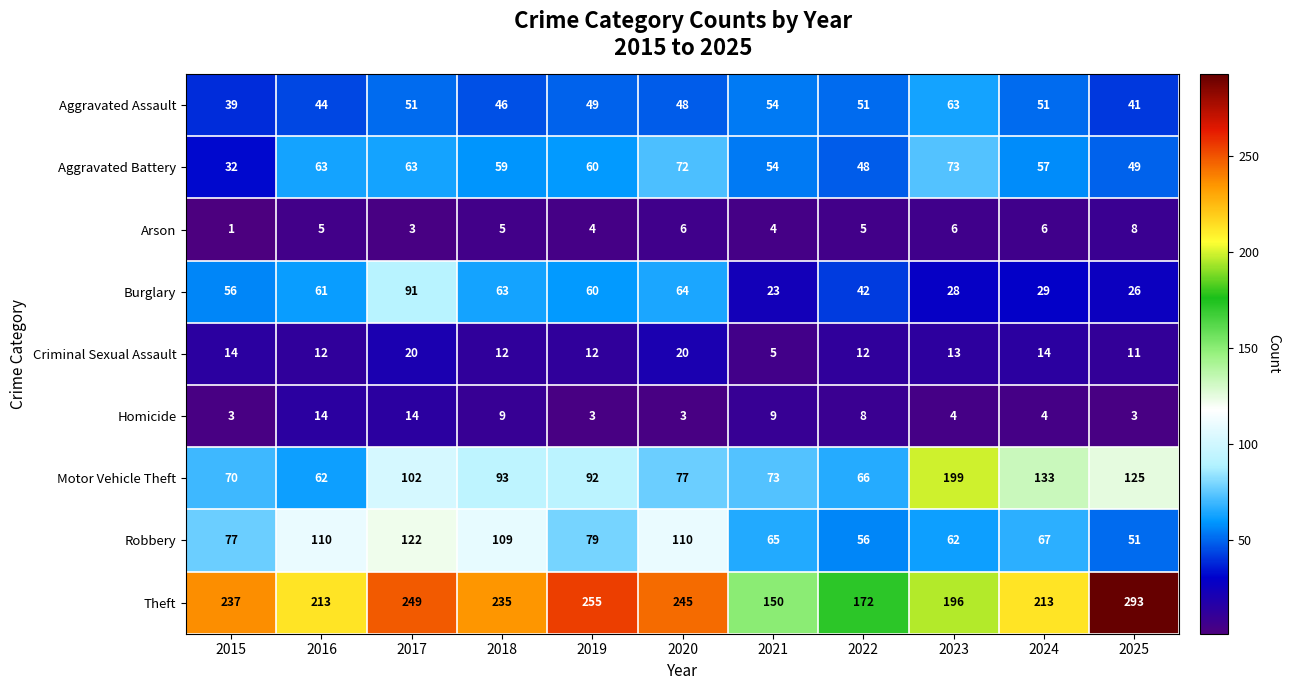

Which series has the largest total across all categories?

Theft